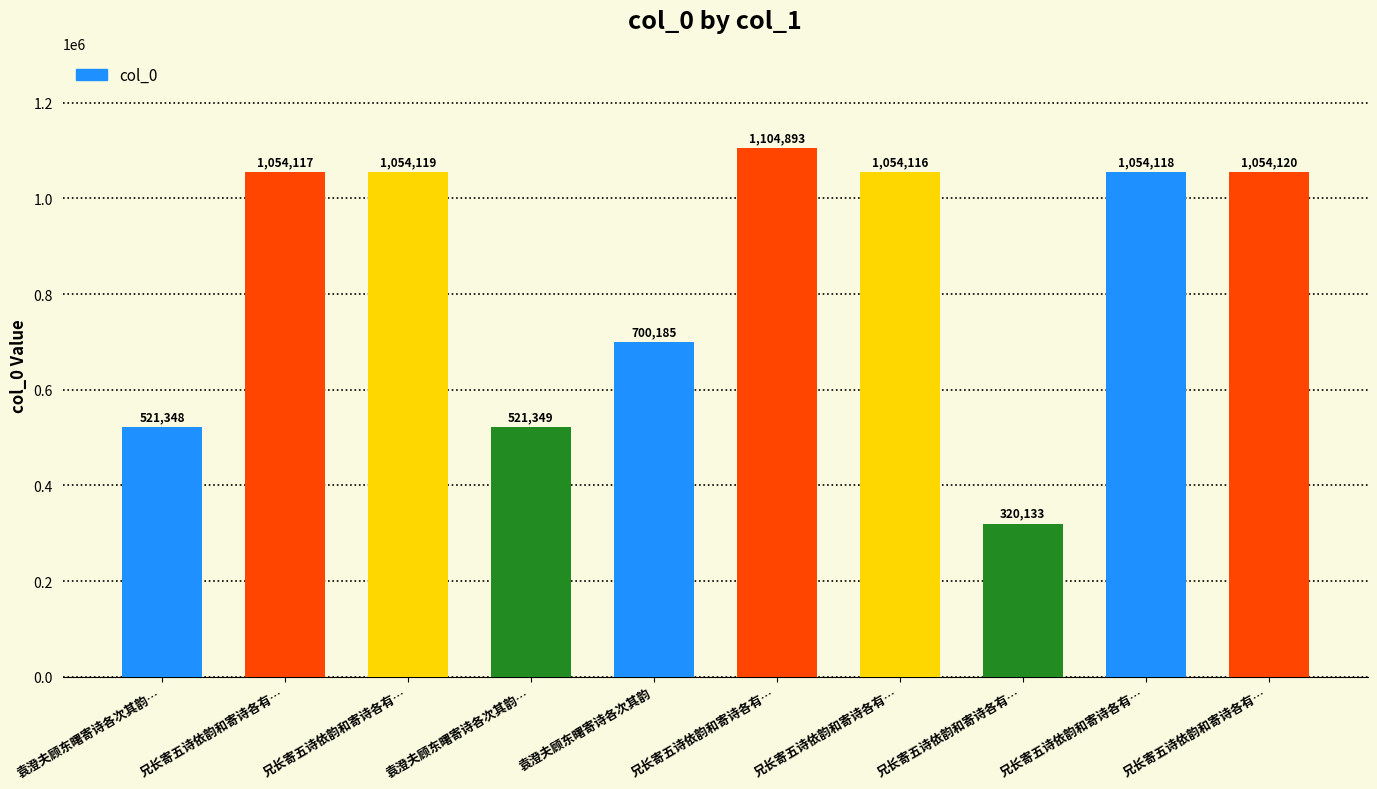

Is it true that the value at 兄长寄五诗依韵和寄诗各有… is 70141?

False